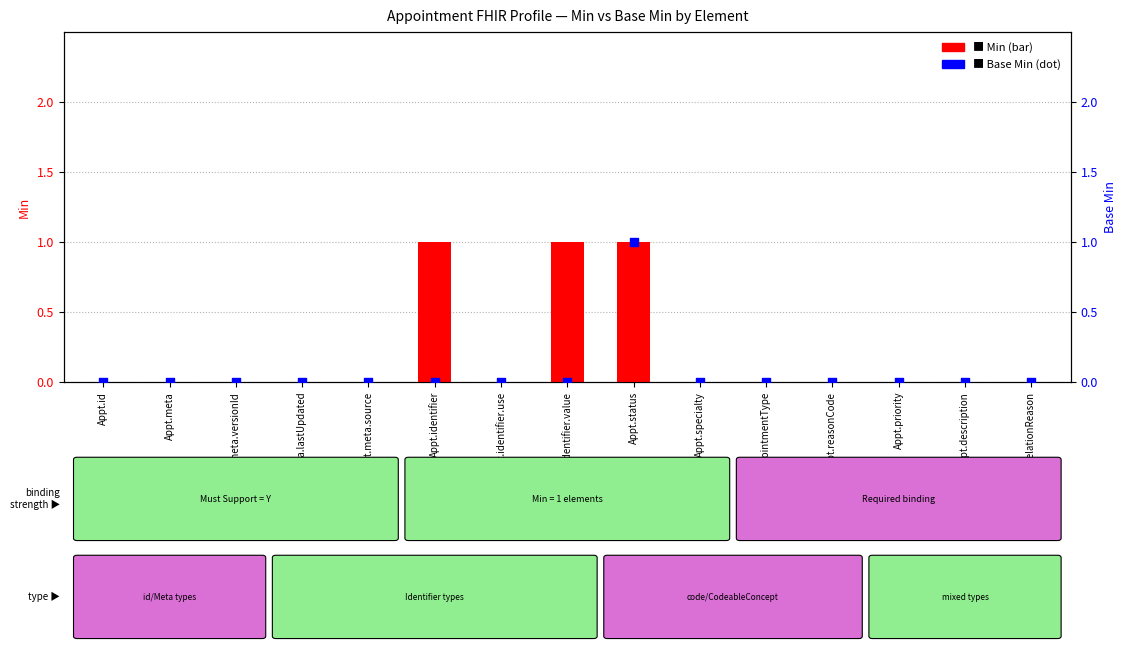

Which series has the largest Y range (max minus min)?

Min